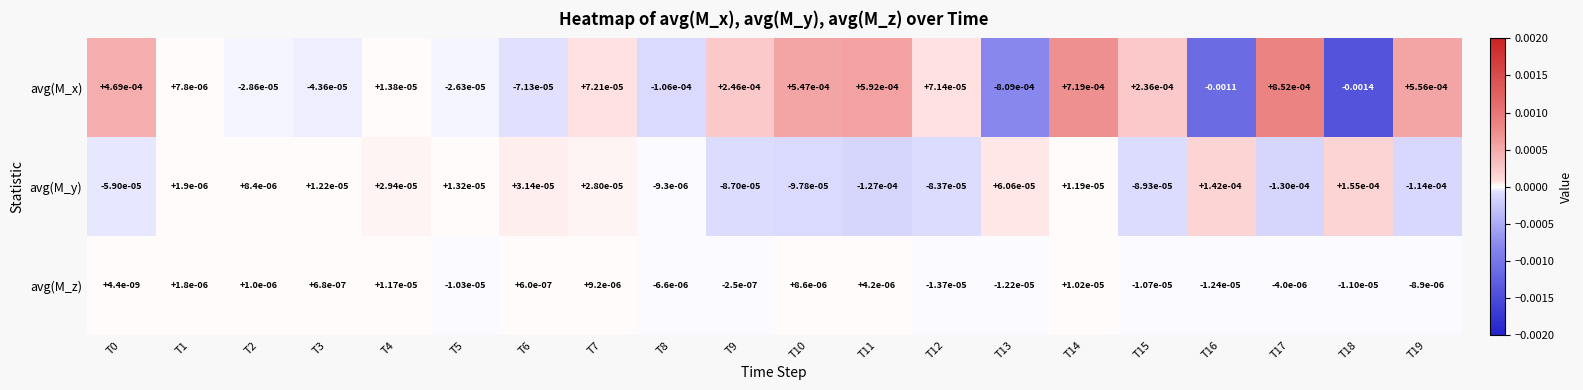

Rank the series by their average value, from lowest to highest.

avg(M_y), avg(M_z), avg(M_x)